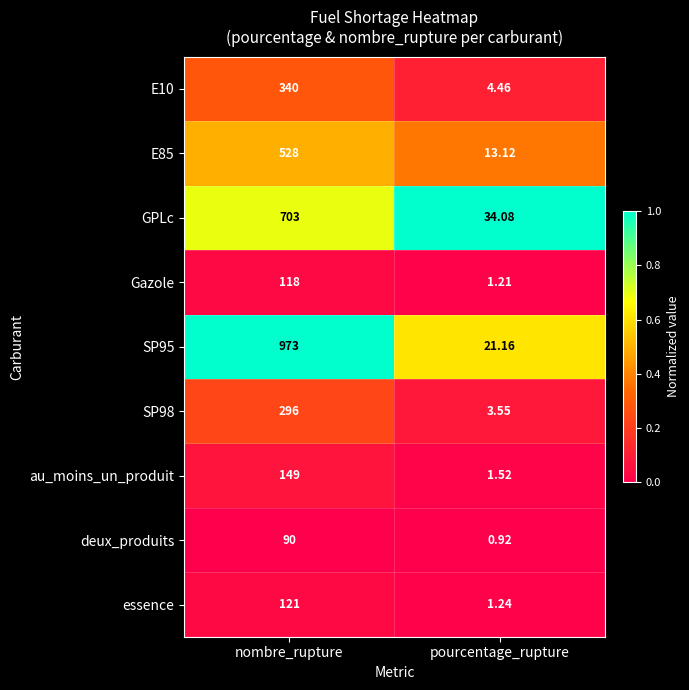

Rank the categories by SP98 value from highest to lowest.

nombre_rupture, pourcentage_rupture